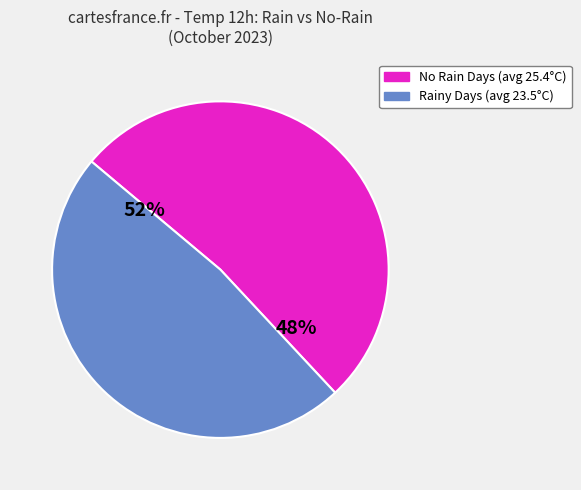

Is it true that 2023-10-23 is 1% of the pie?

False